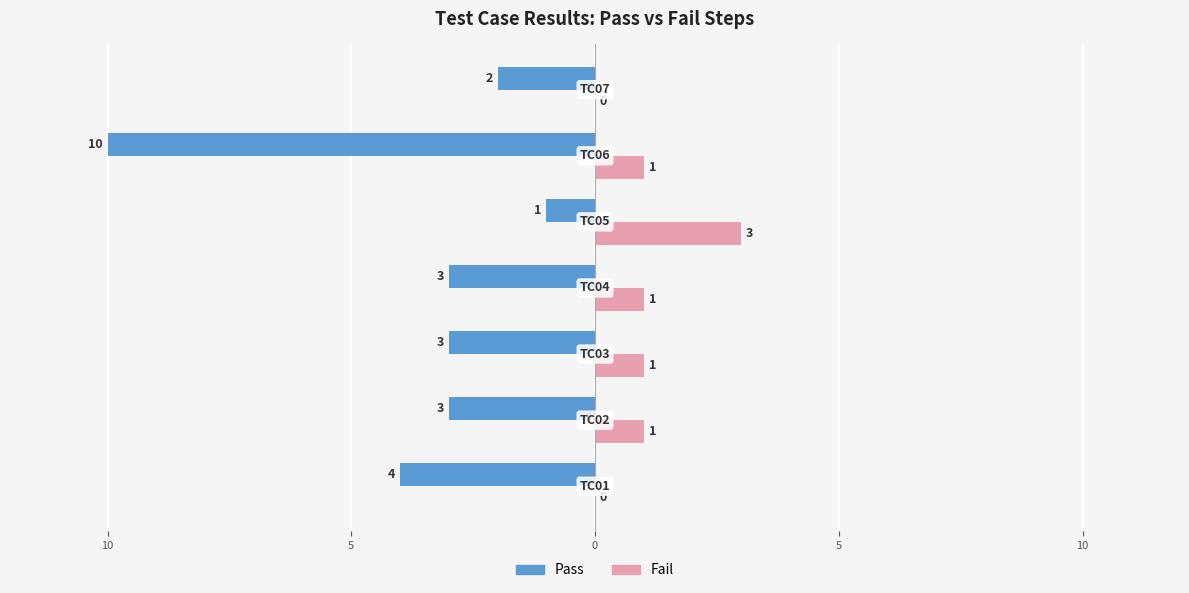

What are all the series names shown in the legend?

Pass, Fail